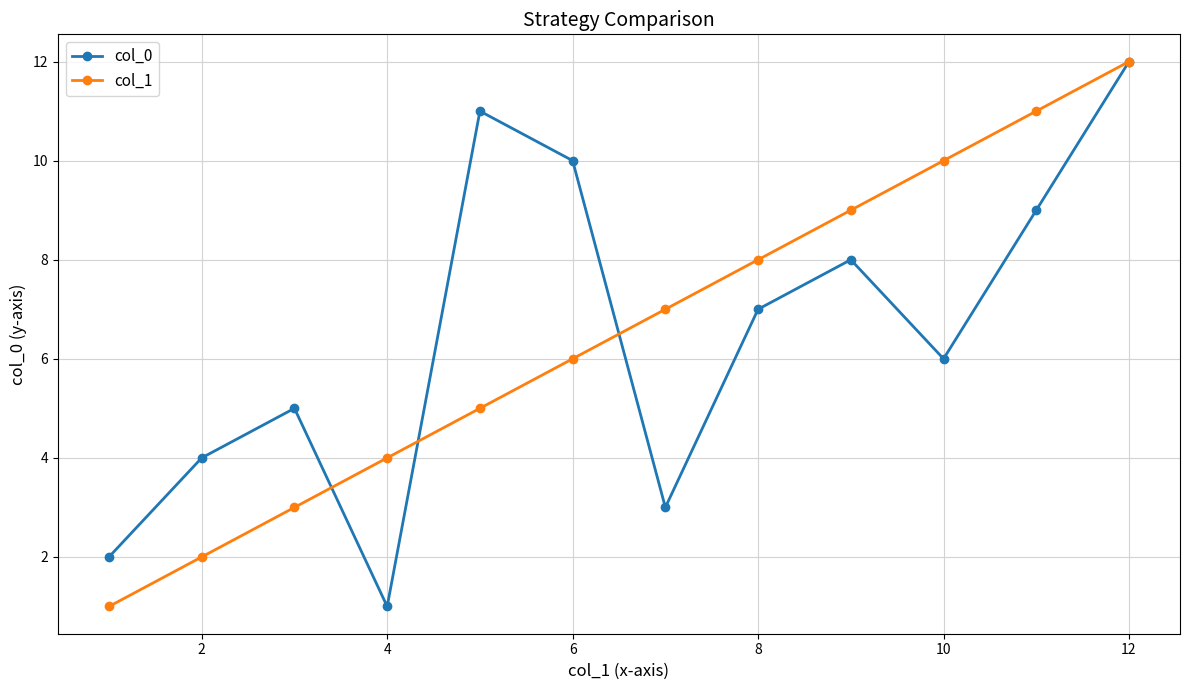

How many interior local peaks does the col_0 series have?

3